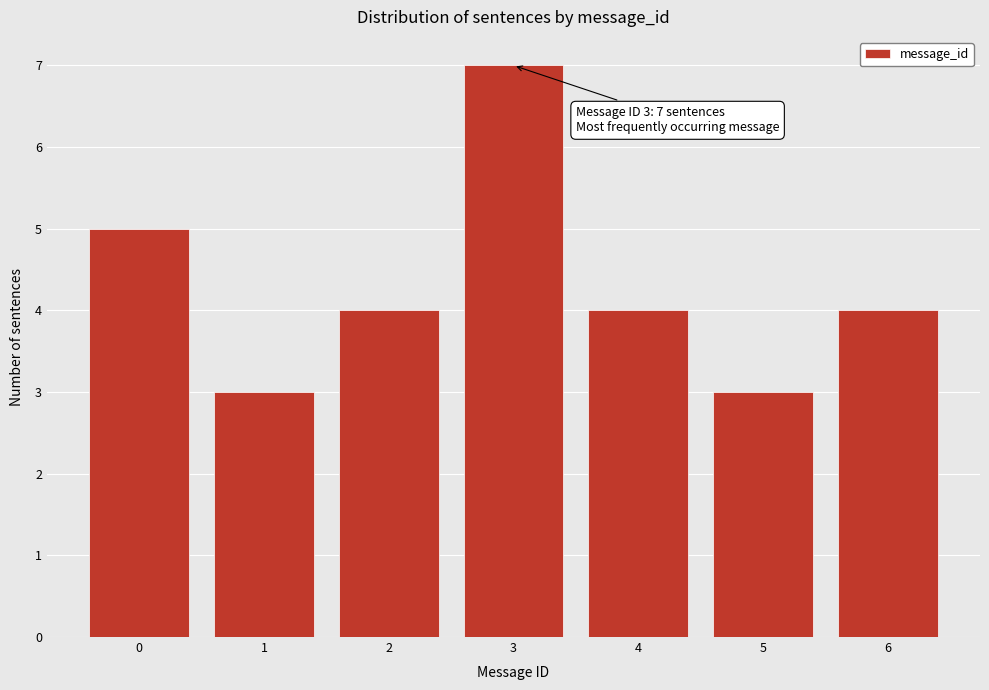

Reading left to right, list all the values displayed in this chart.

5	3	4	7	4	3	4